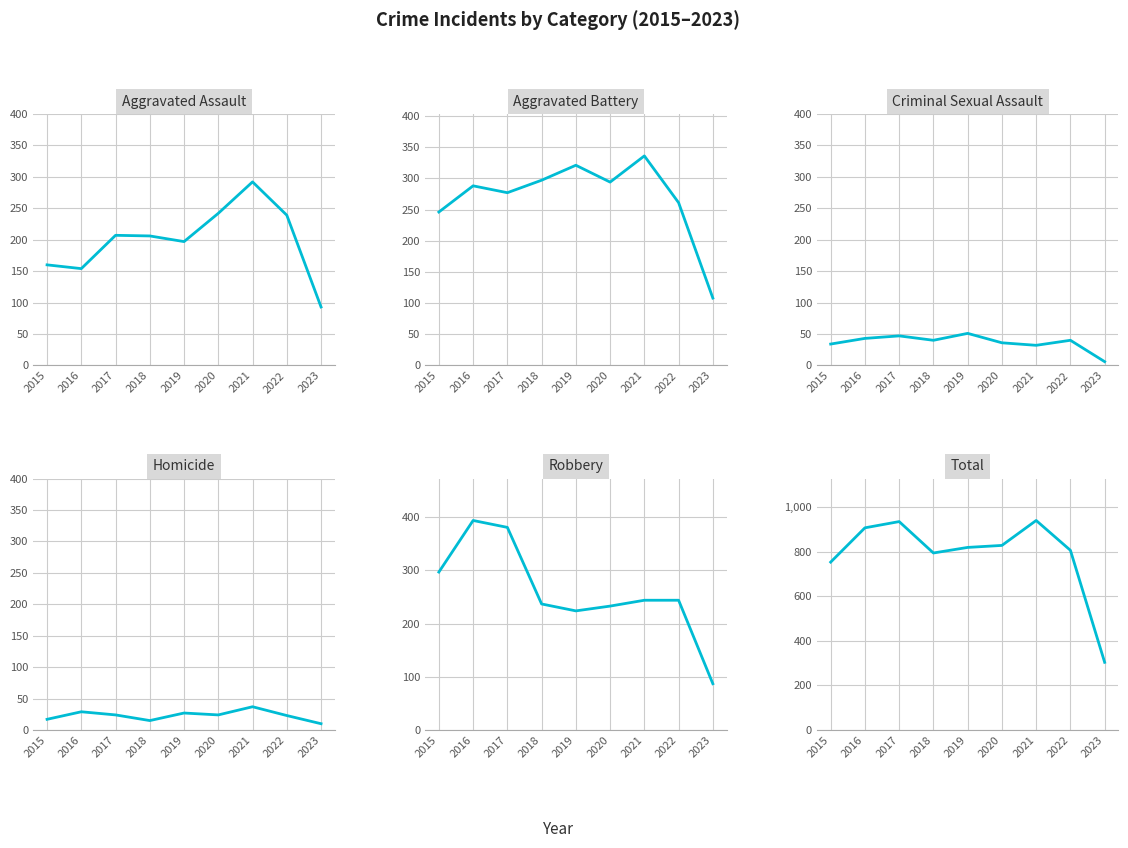

Is it true that Aggravated Assault equals 93 at 2023?

True